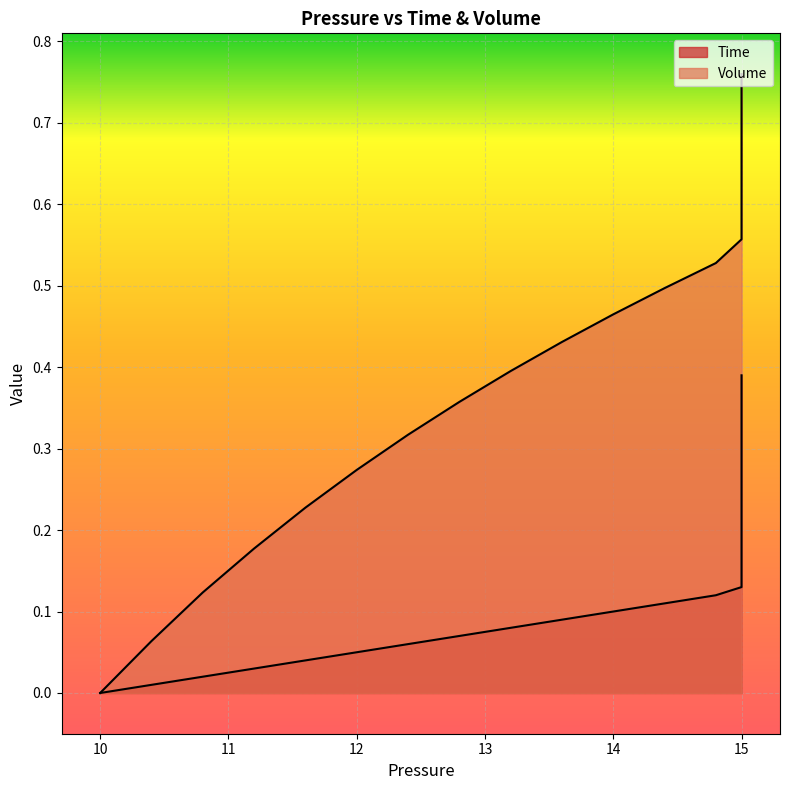

Reading left to right, list all the values displayed in this chart.

Time: 0.0	0.0	0.0	0.0	0.0	0.1	0.1	0.1	0.1	0.1	0.1	0.1	0.1	0.1	0.1	0.1	0.2	0.2	0.2	0.2	0.2	0.2	0.2	0.2	0.2	0.2	0.3	0.3	0.3	0.3	0.3	0.3	0.3	0.3	0.3	0.3	0.4	0.4	0.4	0.4
Volume: 0.0	0.1	0.1	0.2	0.2	0.3	0.3	0.4	0.4	0.4	0.5	0.5	0.5	0.6	0.6	0.6	0.6	0.6	0.7	0.7	0.7	0.7	0.7	0.7	0.7	0.7	0.7	0.7	0.7	0.7	0.7	0.7	0.7	0.8	0.8	0.8	0.8	0.8	0.8	0.8